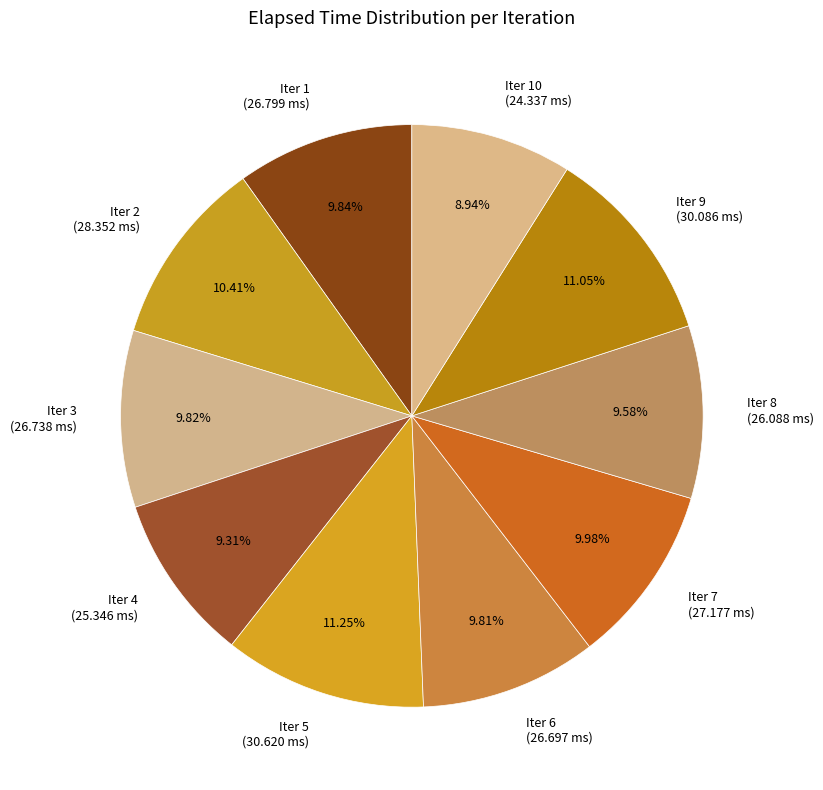

Approximately how many times larger is the value at Iter 10 (24.337 ms) compared to Iter 1 (26.799 ms)?

0.9